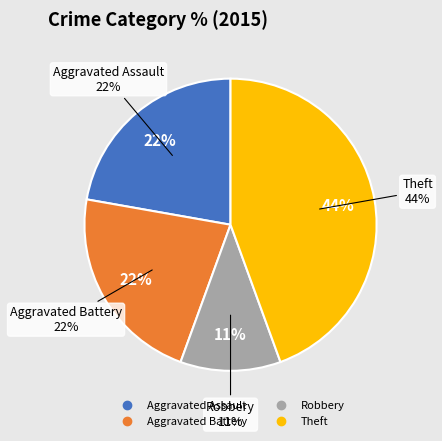

To the nearest percent, what is the difference between the largest and smallest slice percentages?

33%